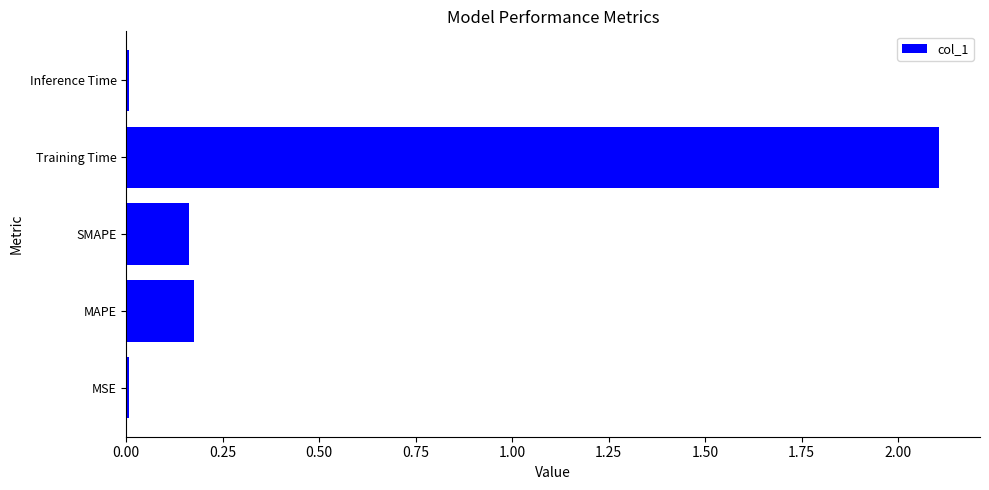

True or false: the data shows 0.3 at SMAPE.

False